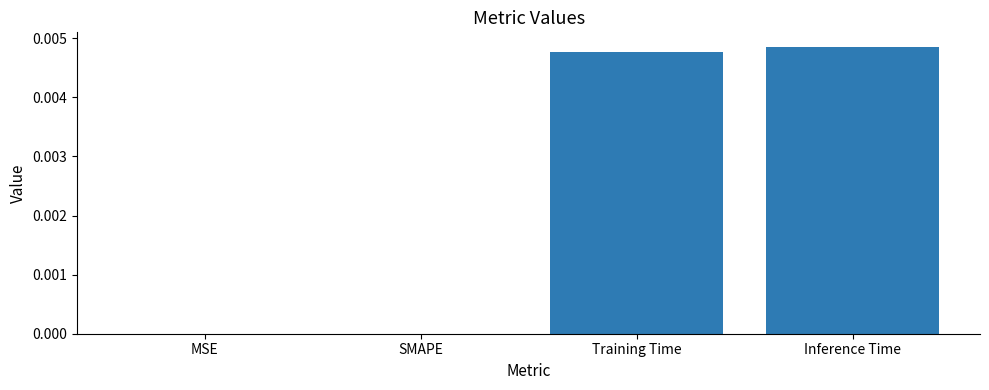

The value at Inference Time is 0.0. True or false?

True